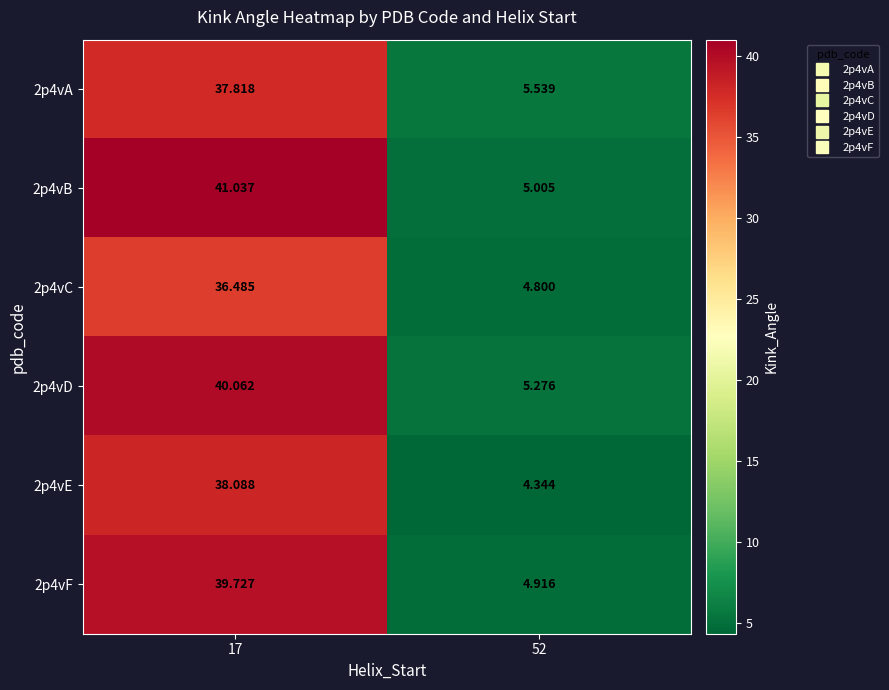

Is the value of 2p4vC at 52 greater than the value of 2p4vD at 17?

No